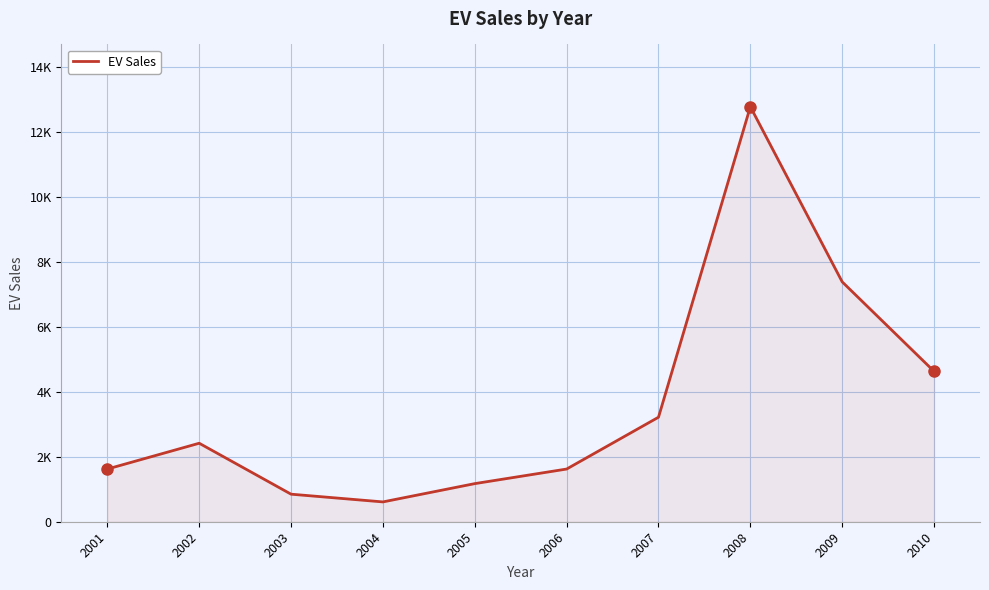

What is the ratio of the value at 2002 to the value at 2010?

0.5